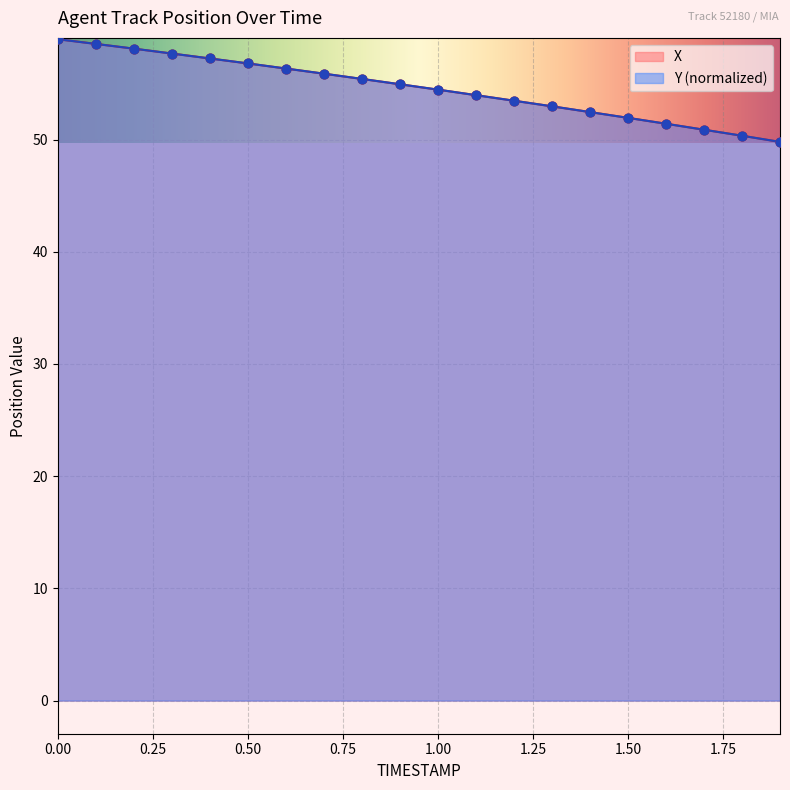

What are all the series names shown in the legend?

X, Y (normalized)